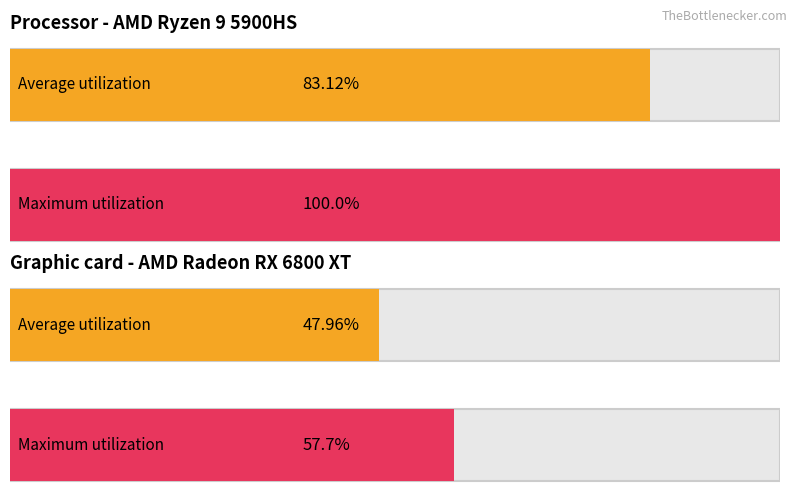

Are the bars horizontal?

Yes